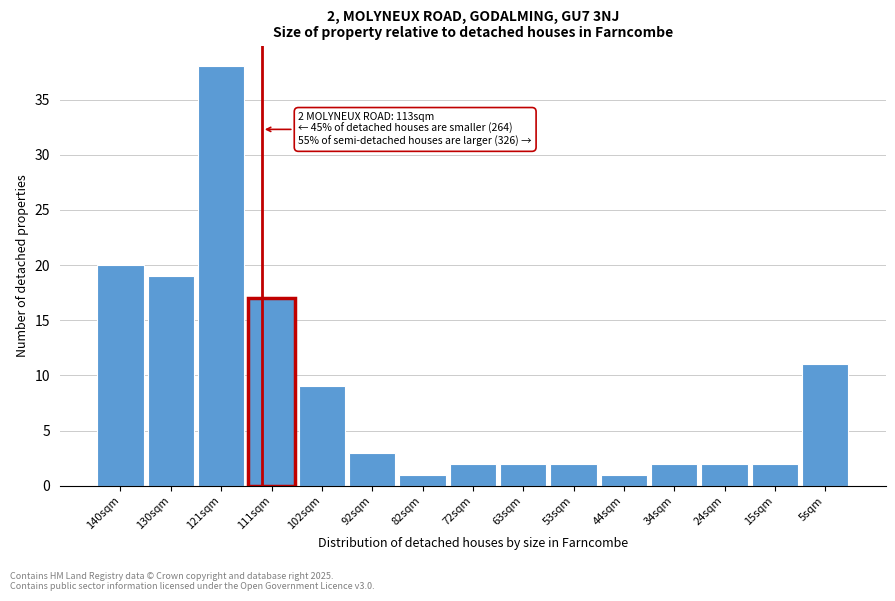

Reading left to right, transcribe all the data shown in this chart.

140sqm=20	130sqm=19	121sqm=38	111sqm=17	102sqm=9	92sqm=3	82sqm=1	72sqm=2	63sqm=2	53sqm=2	44sqm=1	34sqm=2	24sqm=2	15sqm=2	5sqm=11